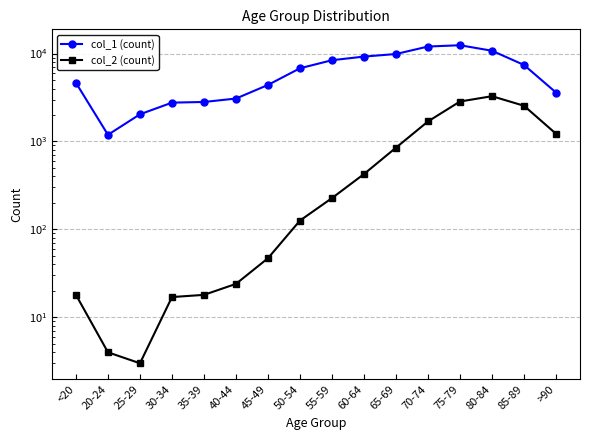

At which category does col_1 (count) reach its first local peak?

75-79